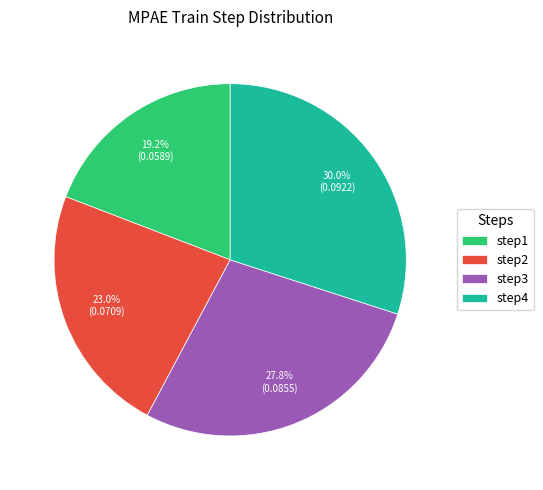

How many segments does this pie chart have?

4